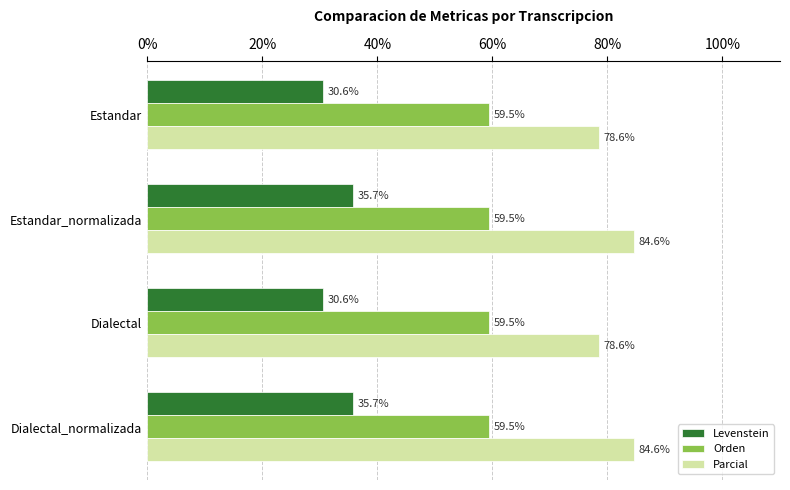

How many data points in Parcial are less than 84?

2